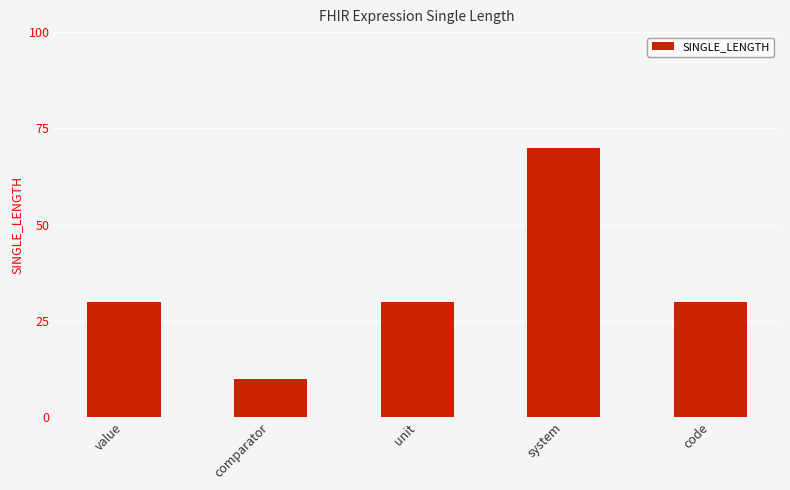

What is the label of the 2nd bar from the left?

comparator